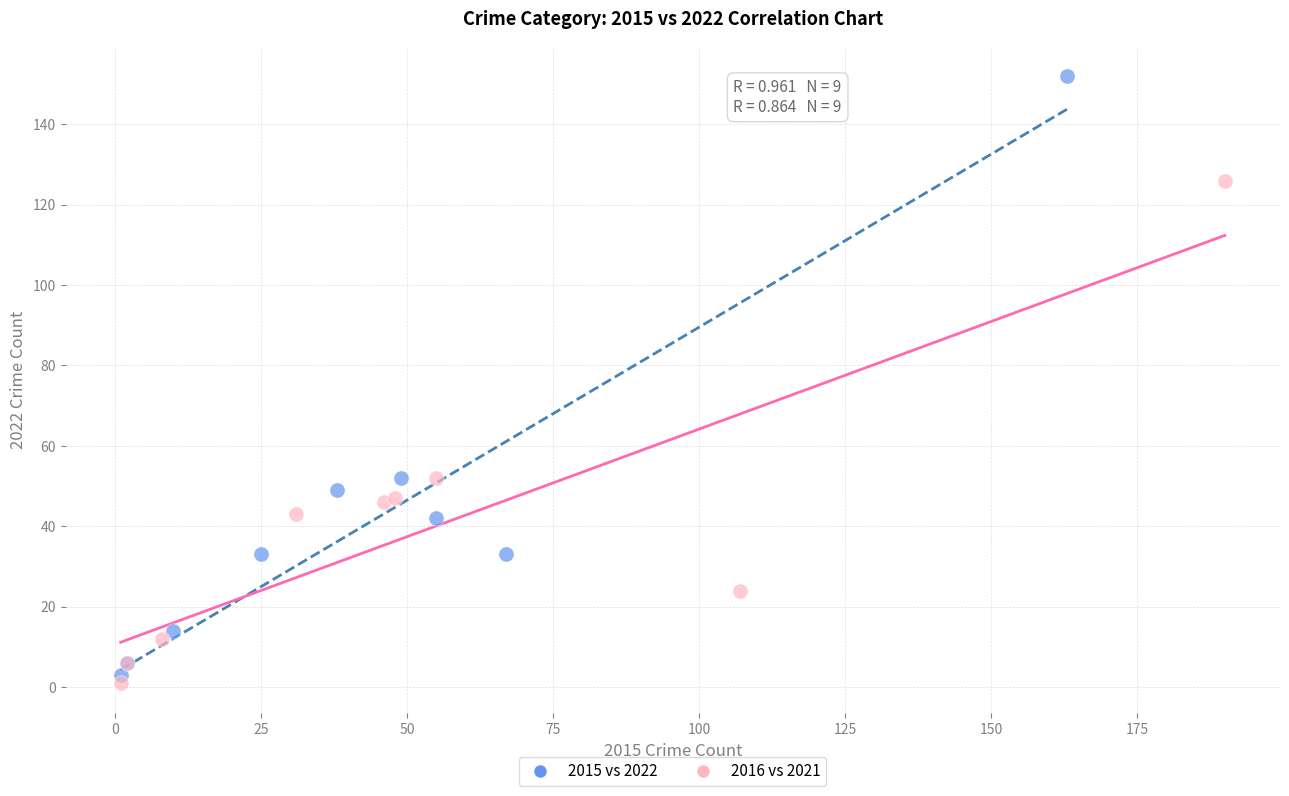

Which series contains the lowest Y value?

2016 vs 2021